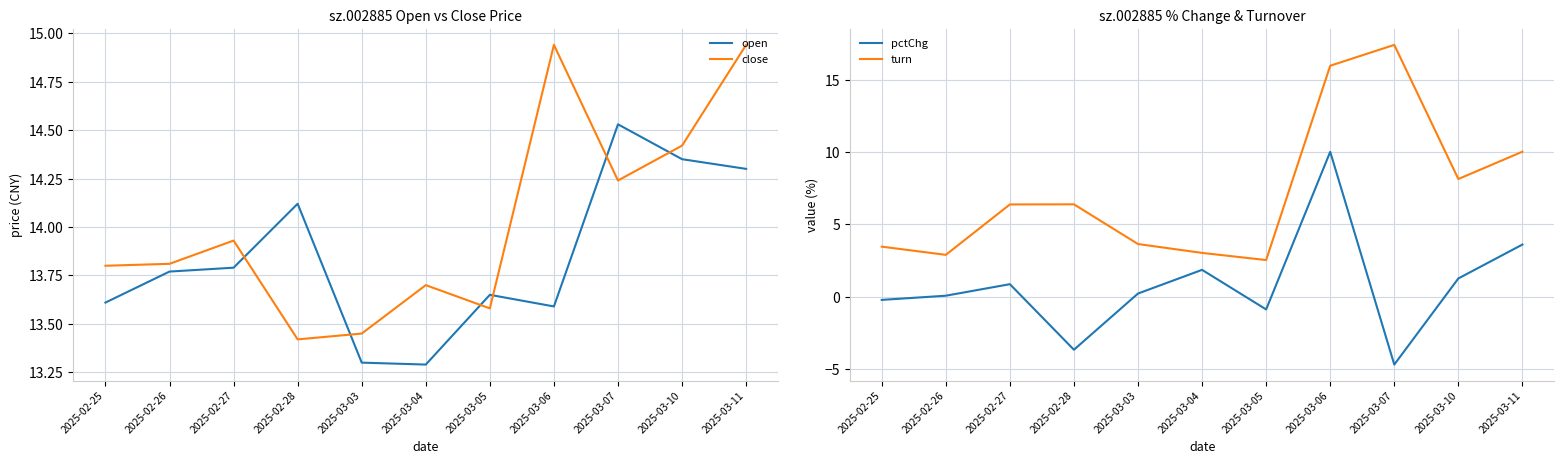

What is the label of the 11th point from the left?

2025-03-11